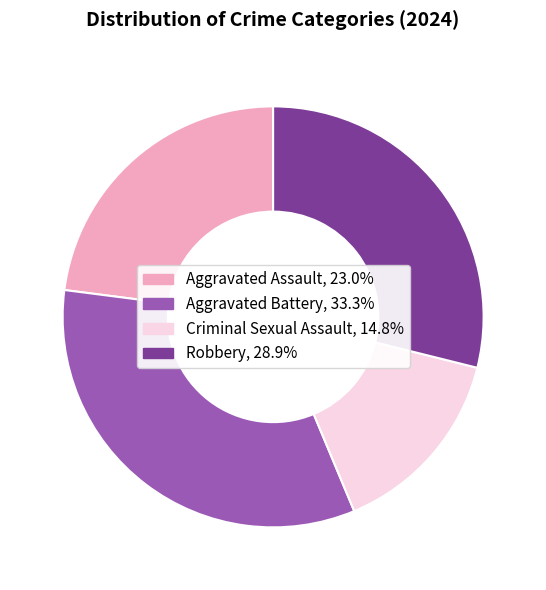

True or false: Aggravated Battery accounts for 33% of the total.

True